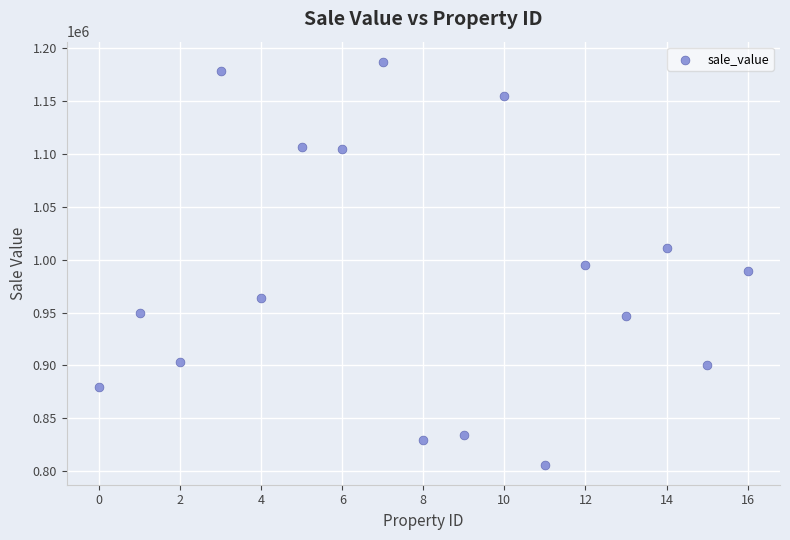

What is the range of Y values (max minus min)?

380892